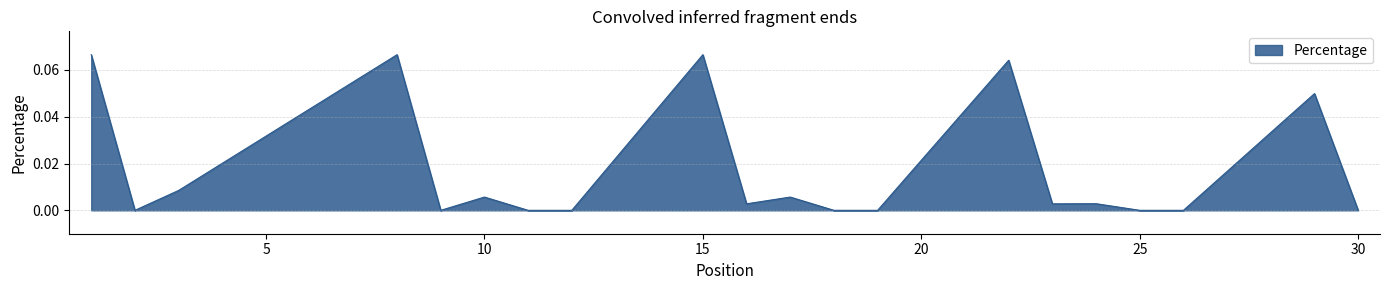

How many lines are shown in the chart?

1